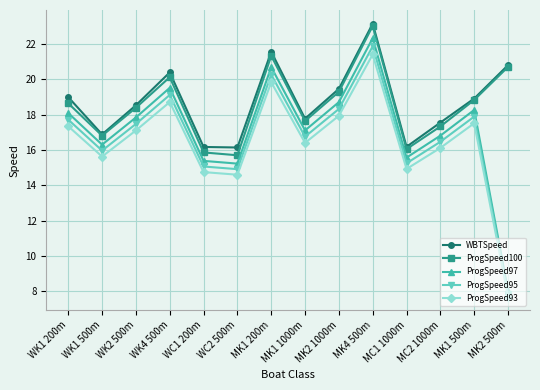

True or false: WBTSpeed has a value of 17.6 at MC2 1000m.

True